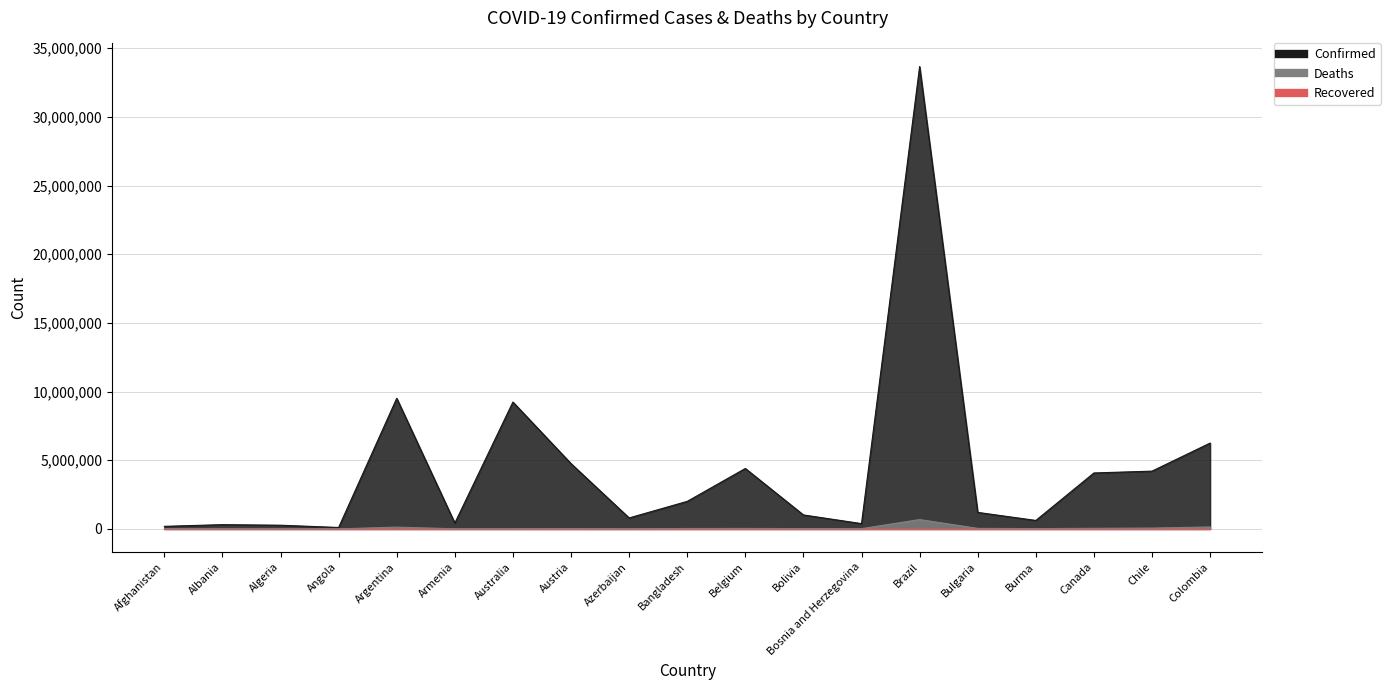

Is it true that Deaths equals 15841 at Bosnia and Herzegovina?

True